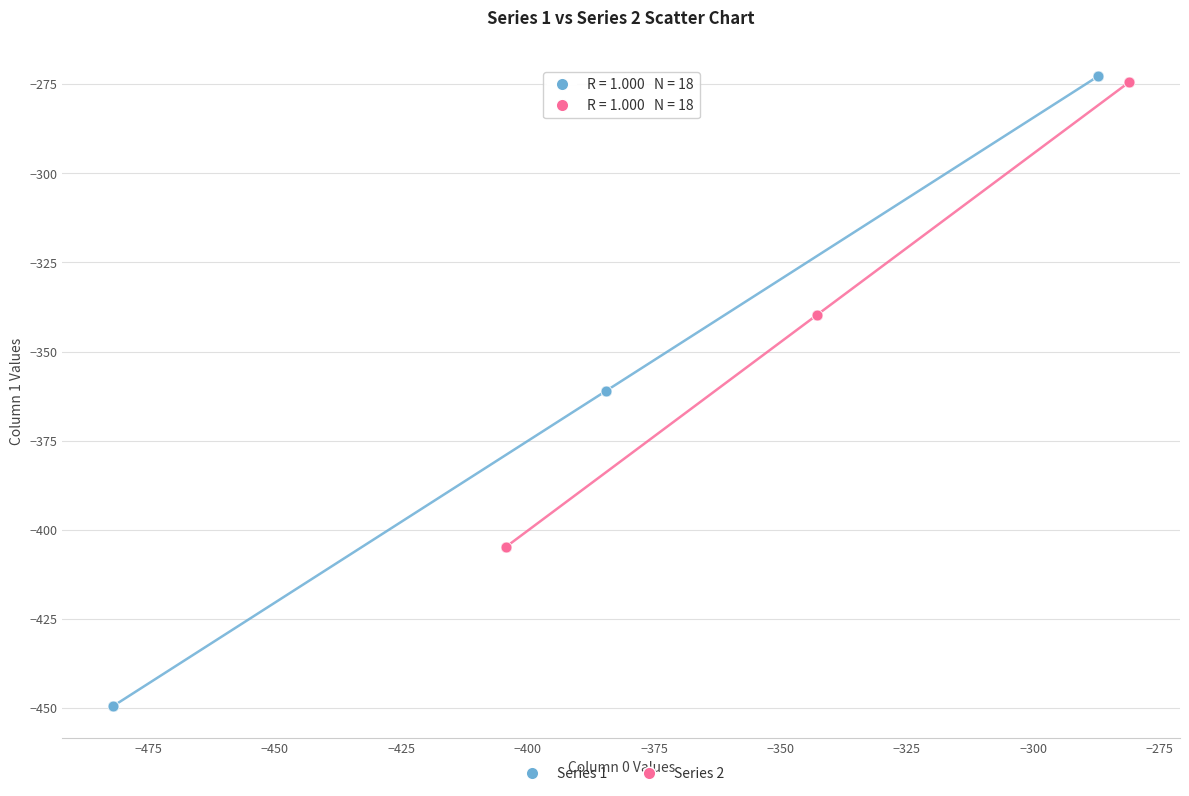

What are all the series names shown in the legend?

Series 1, Series 2